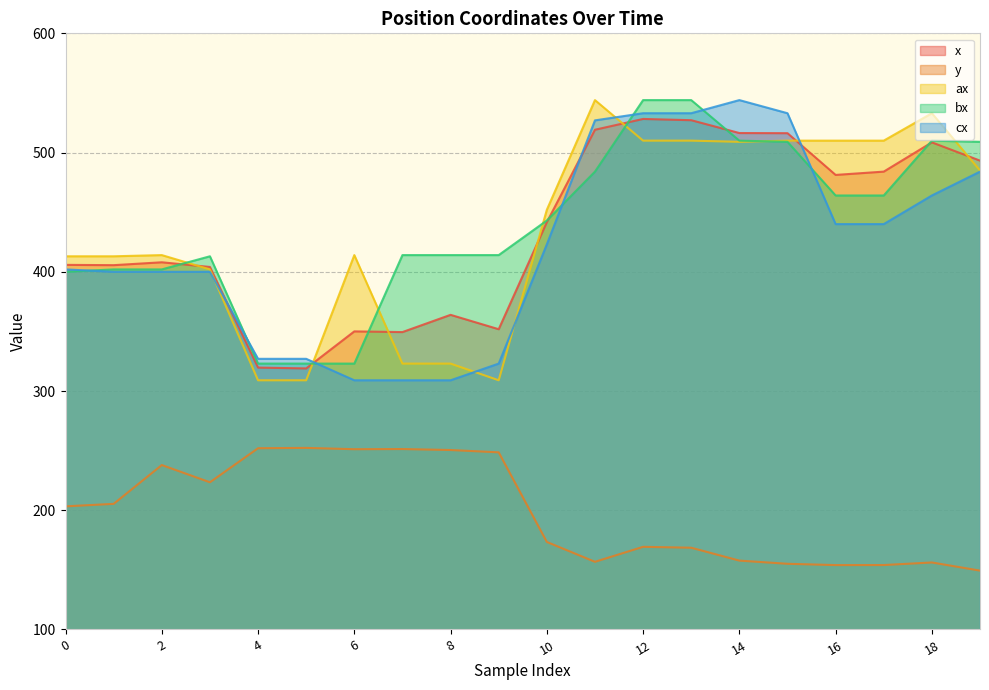

Reading left to right, what are all the values shown in this chart?

x: 0=405.8	1=405.6	2=408.0	3=404.0	4=319.7	5=318.9	6=350.0	7=349.4	8=363.9	9=351.8	10=441.6	11=519.1	12=528.2	13=527.1	14=516.4	15=516.3	16=481.2	17=484.0	18=508.5	19=493.2
y: 0=203.3	1=205.3	2=237.9	3=223.5	4=252.0	5=252.3	6=251.2	7=251.3	8=250.5	9=248.6	10=173.4	11=156.8	12=169.3	13=168.6	14=157.8	15=155.1	16=154.0	17=154.0	18=156.2	19=149.4
ax: 0=413.0	1=413.0	2=414.0	3=402.0	4=309.0	5=309.0	6=414.0	7=323.0	8=323.0	9=309.0	10=452.0	11=544.0	12=510.0	13=510.0	14=509.0	15=510.0	16=510.0	17=510.0	18=533.0	19=485.0
bx: 0=400.0	1=402.0	2=402.0	3=413.0	4=323.0	5=323.0	6=323.0	7=414.0	8=414.0	9=414.0	10=443.0	11=484.0	12=544.0	13=544.0	14=510.0	15=509.0	16=464.0	17=464.0	18=510.0	19=509.0
cx: 0=402.0	1=400.0	2=400.0	3=400.0	4=327.0	5=327.0	6=309.0	7=309.0	8=309.0	9=323.0	10=423.0	11=527.0	12=533.0	13=533.0	14=544.0	15=533.0	16=440.0	17=440.0	18=464.0	19=484.0